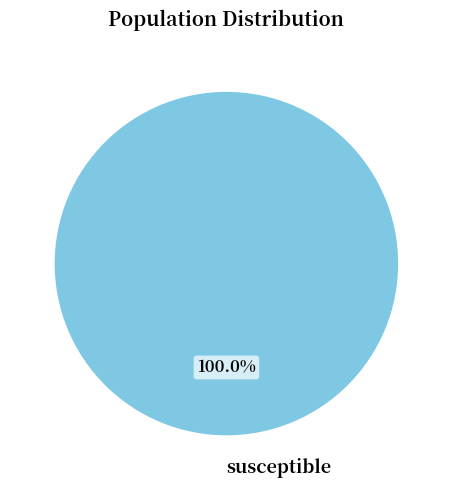

How many slices are in this pie chart?

1